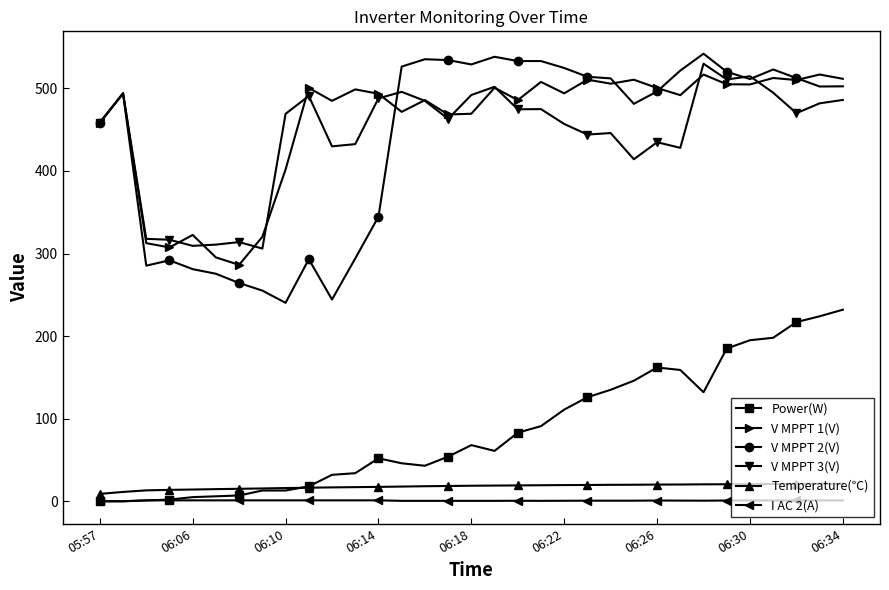

At how many categories does at least one series exceed 329?

27